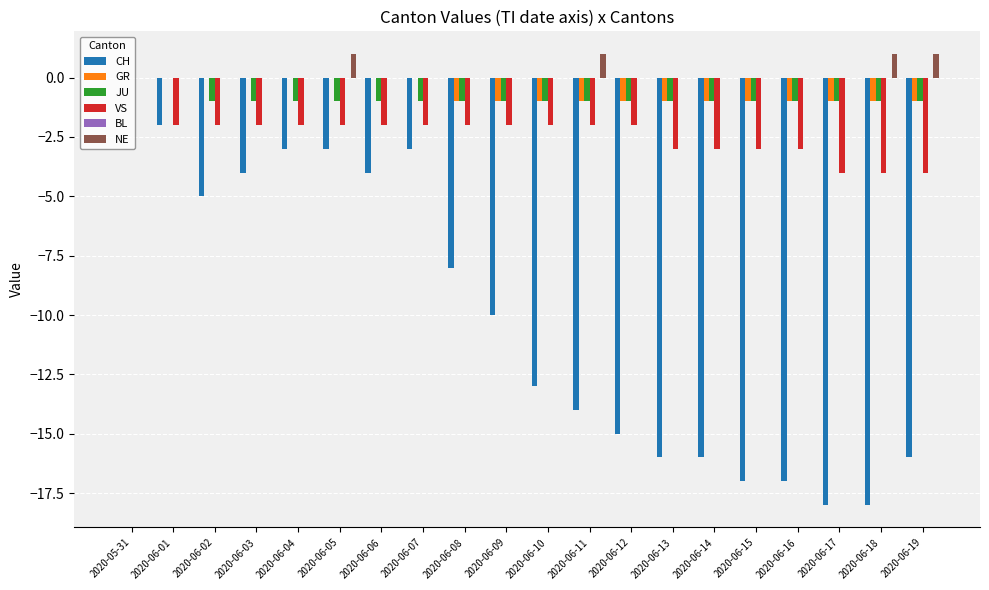

What is the sum of all GR values?

-12